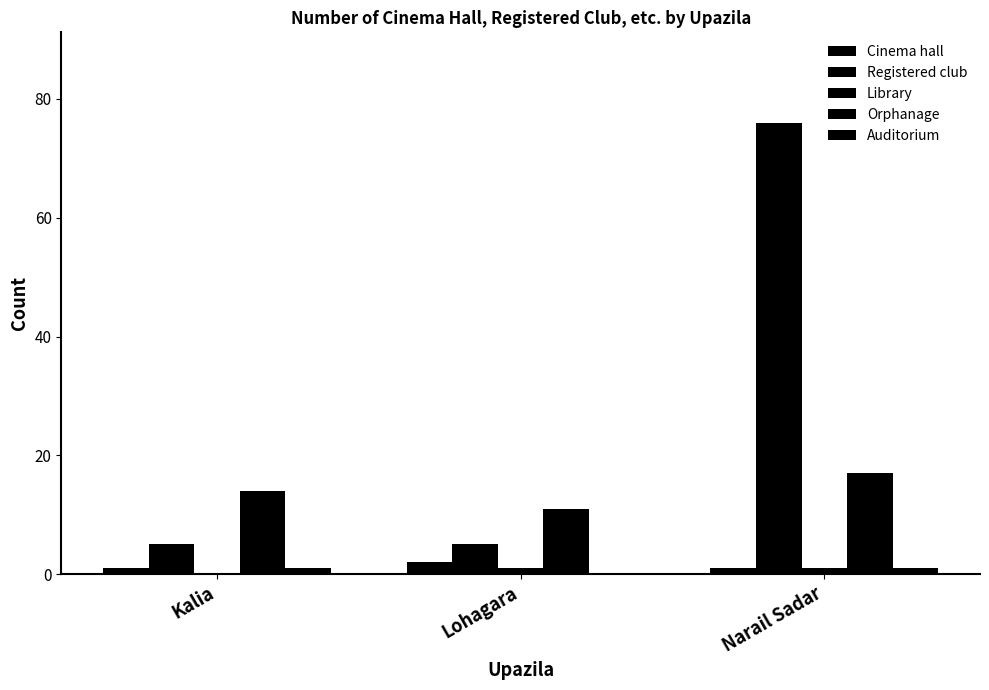

Are the bars grouped side by side (vs. stacked)?

Yes